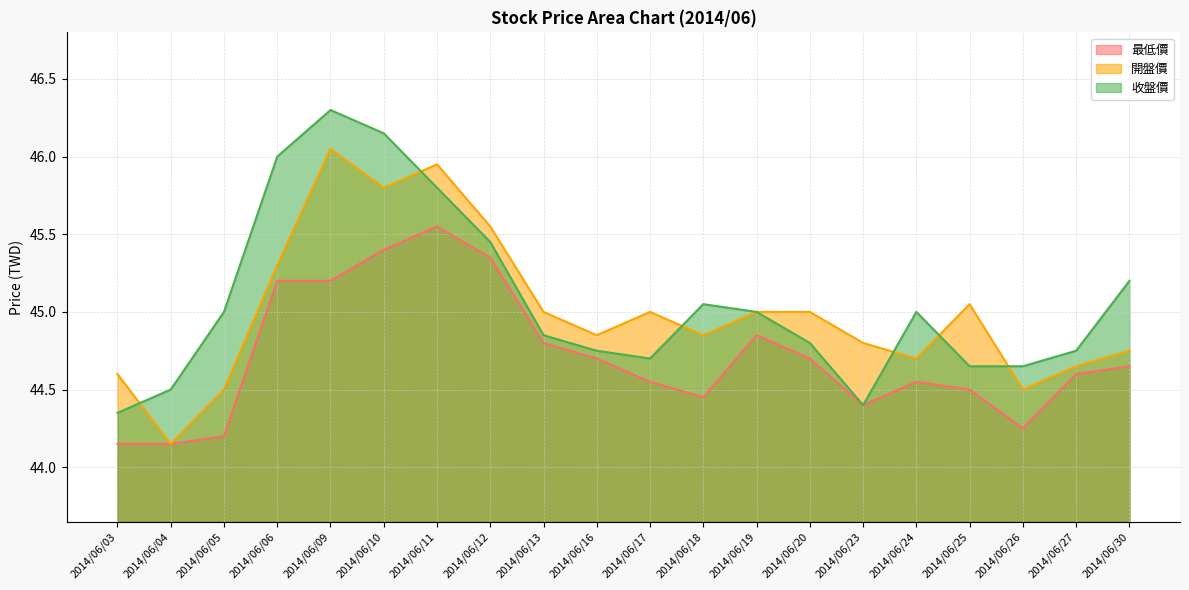

True or false: 開盤價 and 最低價 intersect in this chart.

False